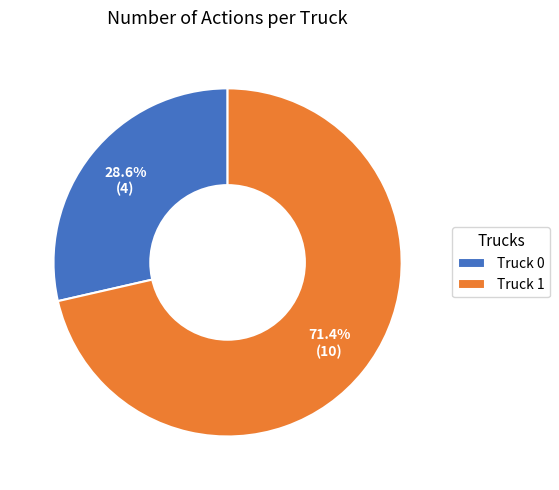

Is it true that Truck 0 is 22% of the pie?

False